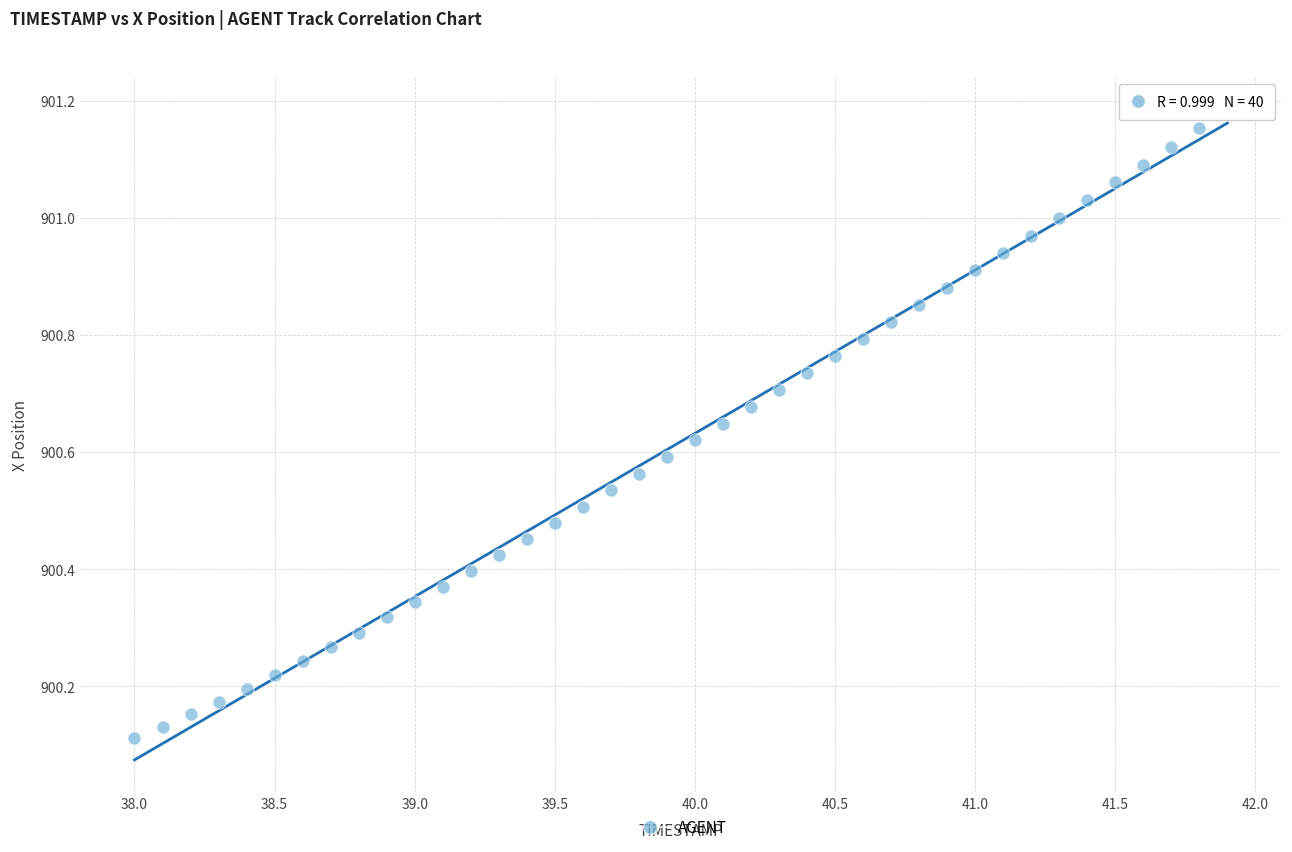

What is the range of Y values (max minus min)?

1.1